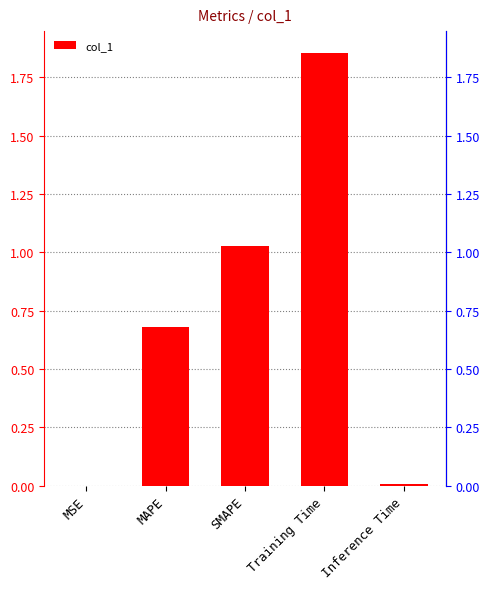

What is the change in value from Training Time to Inference Time?

-1.8